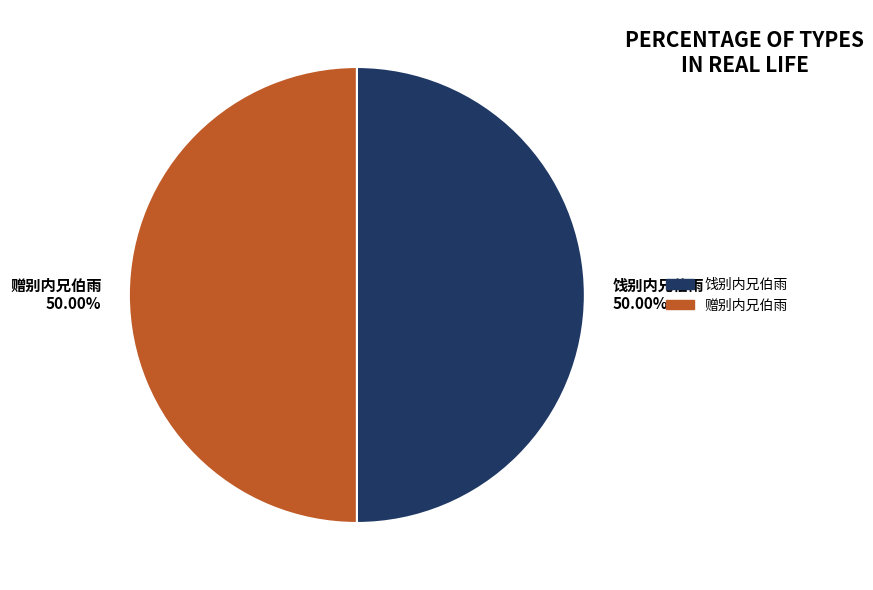

What percentage is the 赠别内兄伯雨 slice, to the nearest percent?

50%